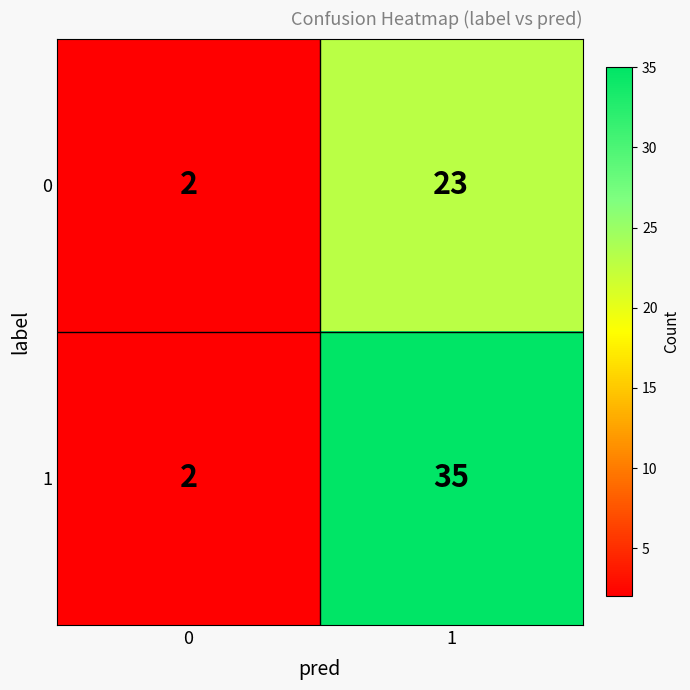

What is the total value across all series at 1?

58